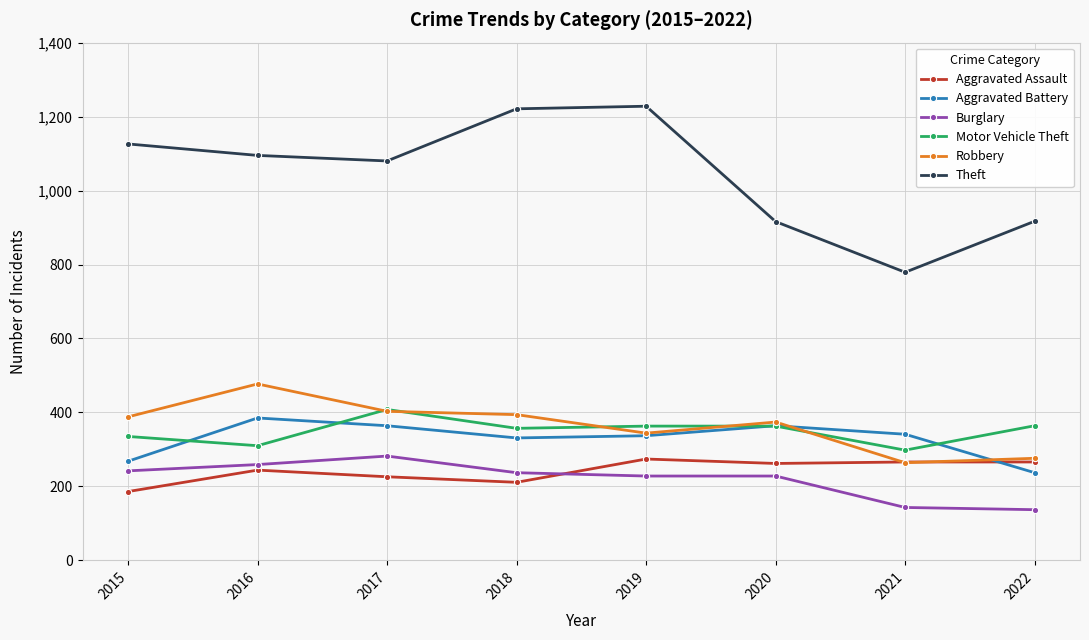

Is it true that Aggravated Battery equals 385 at 2016?

True